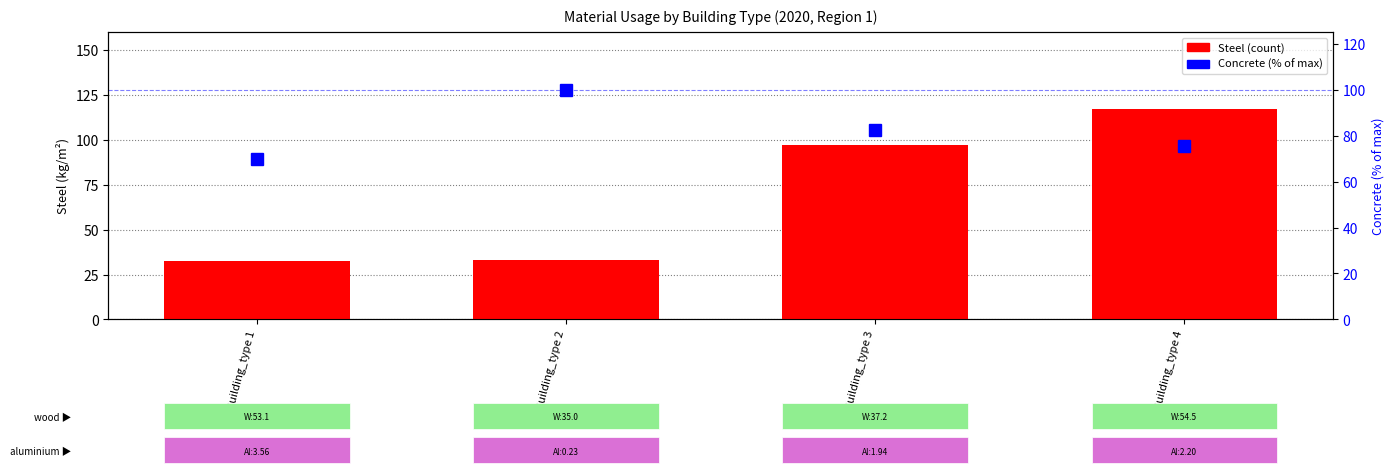

True or false: Steel has a value of 47.1 at Building_type 2.

False